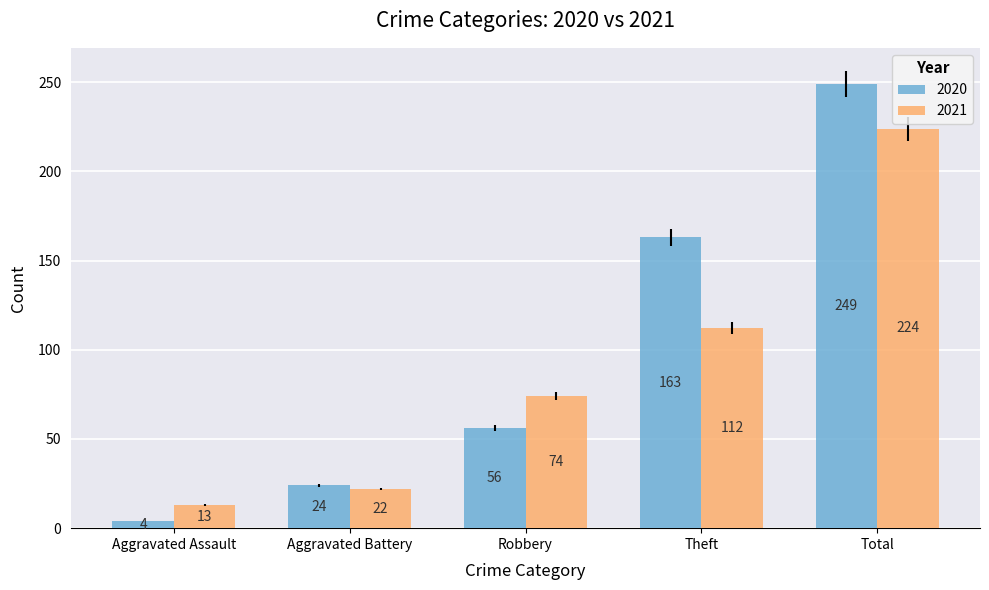

What are all the series names shown in the legend?

2020, 2021